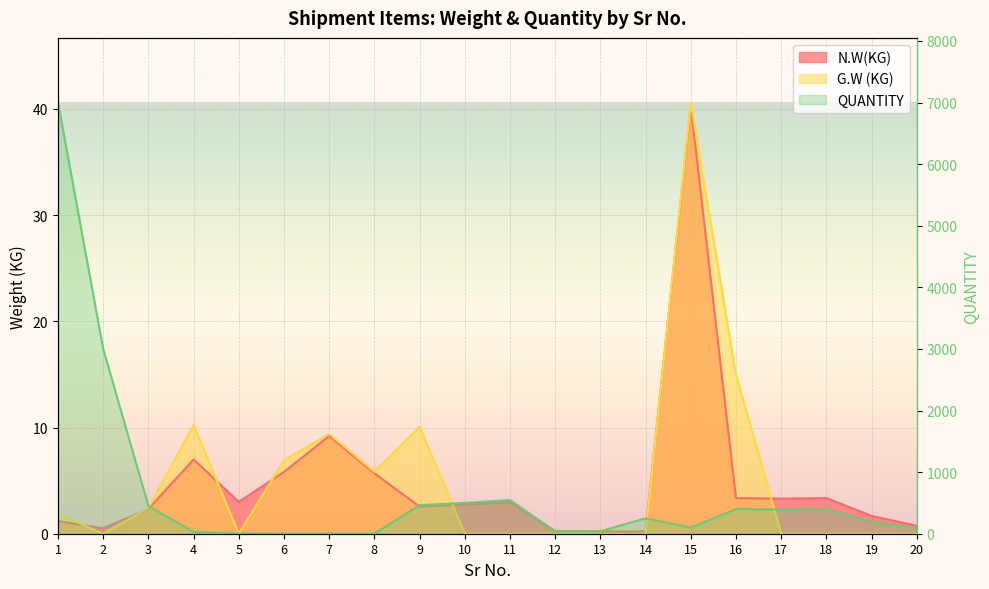

Reading left to right, extract all data points from this chart.

1=7000	2=3000	3=450	4=30	5=6	6=3	7=4	8=2	9=465	10=500	11=546	12=40	13=40	14=250	15=100	16=400	17=395	18=400	19=200	20=90